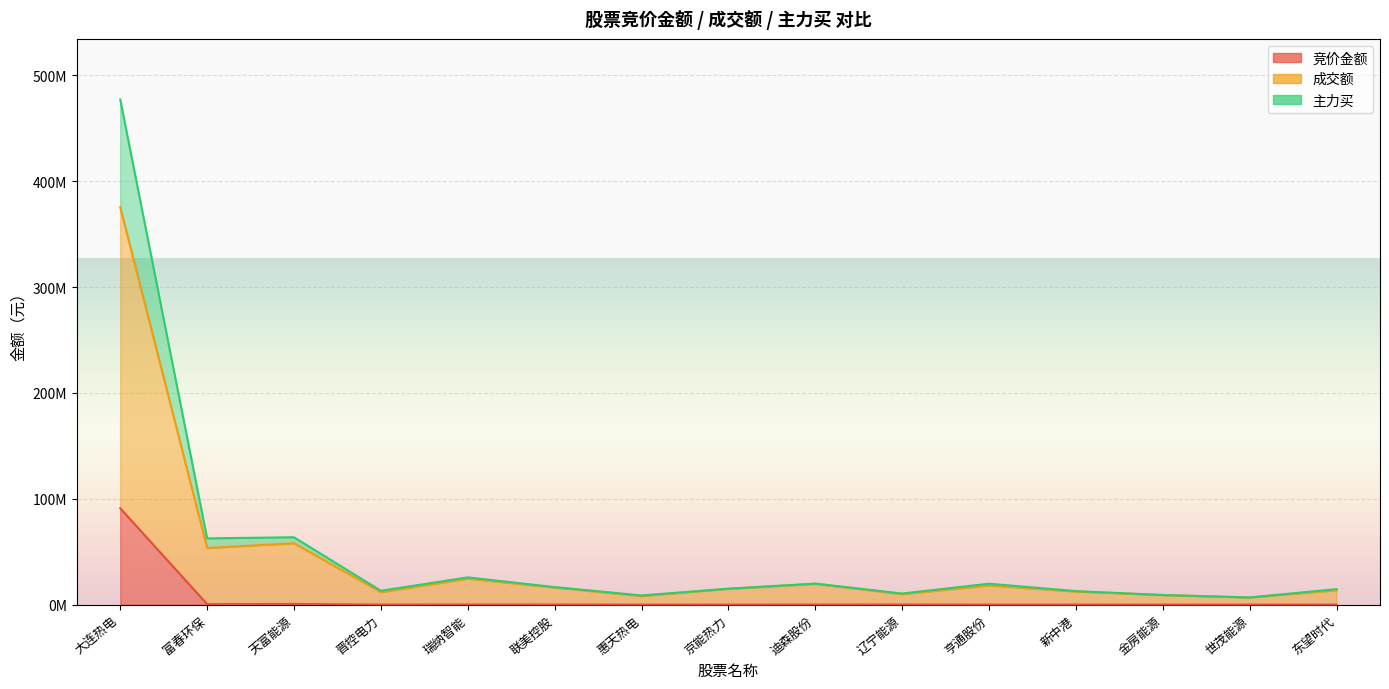

True or false: 主力买 has more than 2 points higher than both neighbors.

True